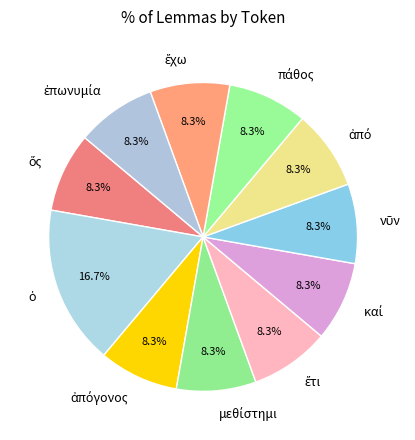

Is there any slice that represents more than half of the pie?

No